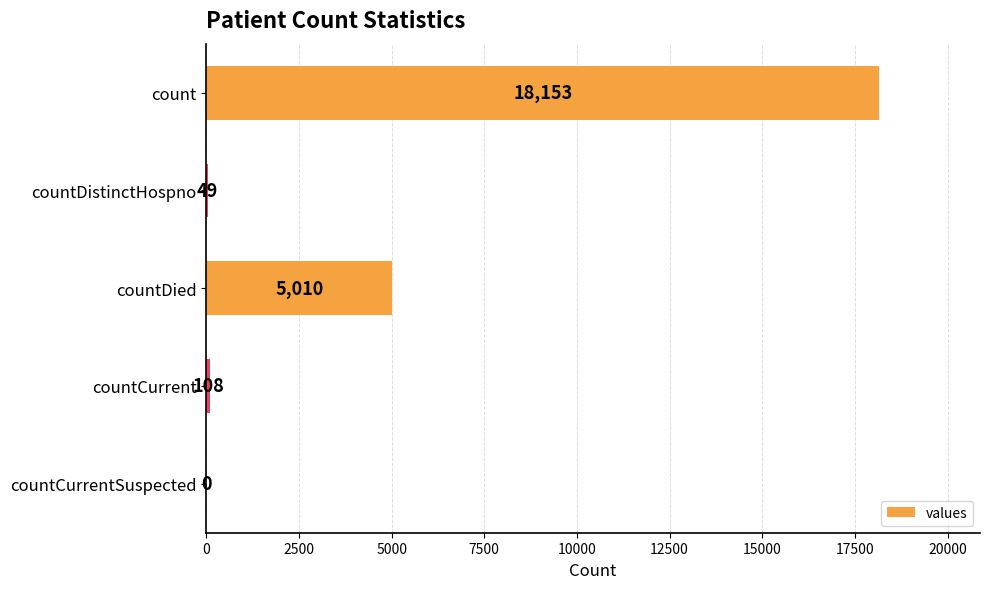

What is the average value?

4664